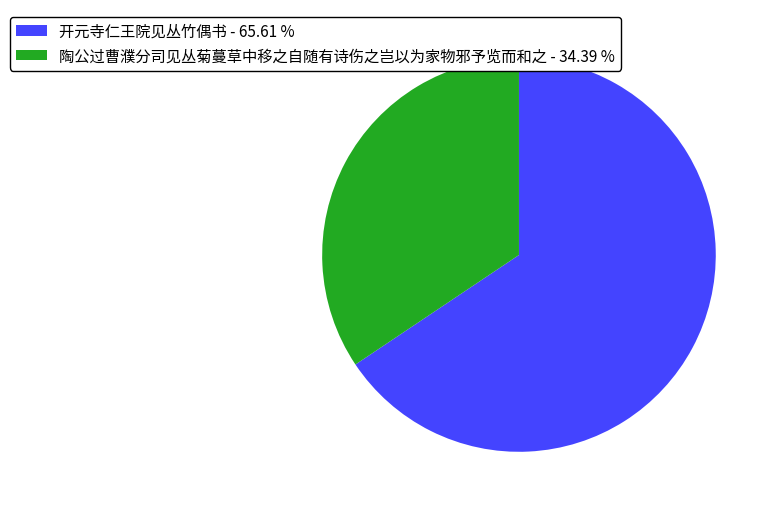

Which has a higher value, 陶公过曹濮分司见丛菊蔓草中移之自随有诗伤之岂以为家物邪予览而和之 - 34.39 % or 开元寺仁王院见丛竹偶书 - 65.61 %?

开元寺仁王院见丛竹偶书 - 65.61 %